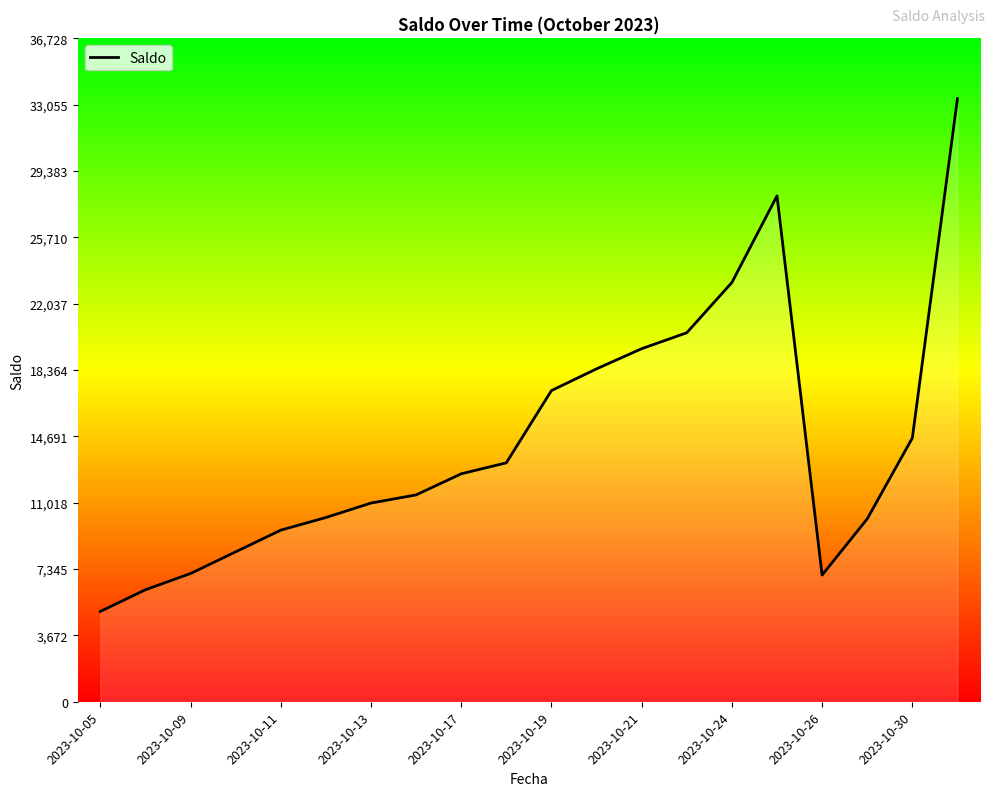

How many values are below 12619?

10